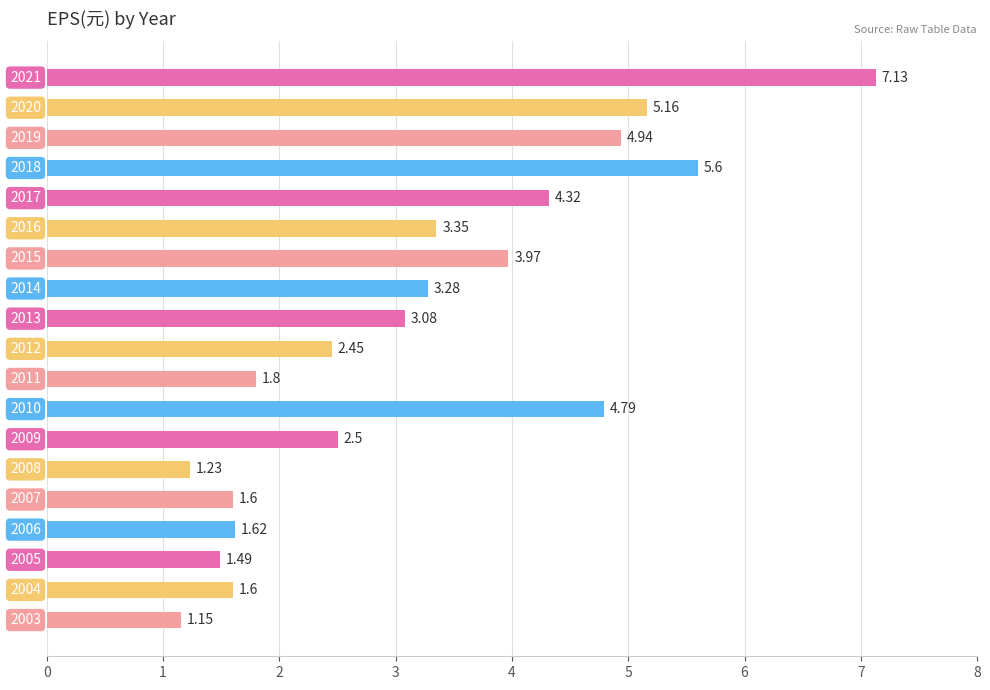

Does the chart contain any negative values?

No